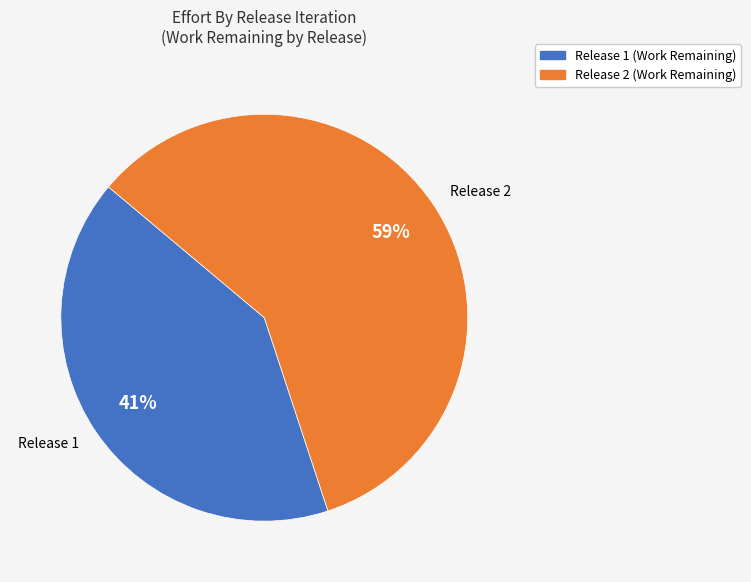

How many slices are in this pie chart?

4